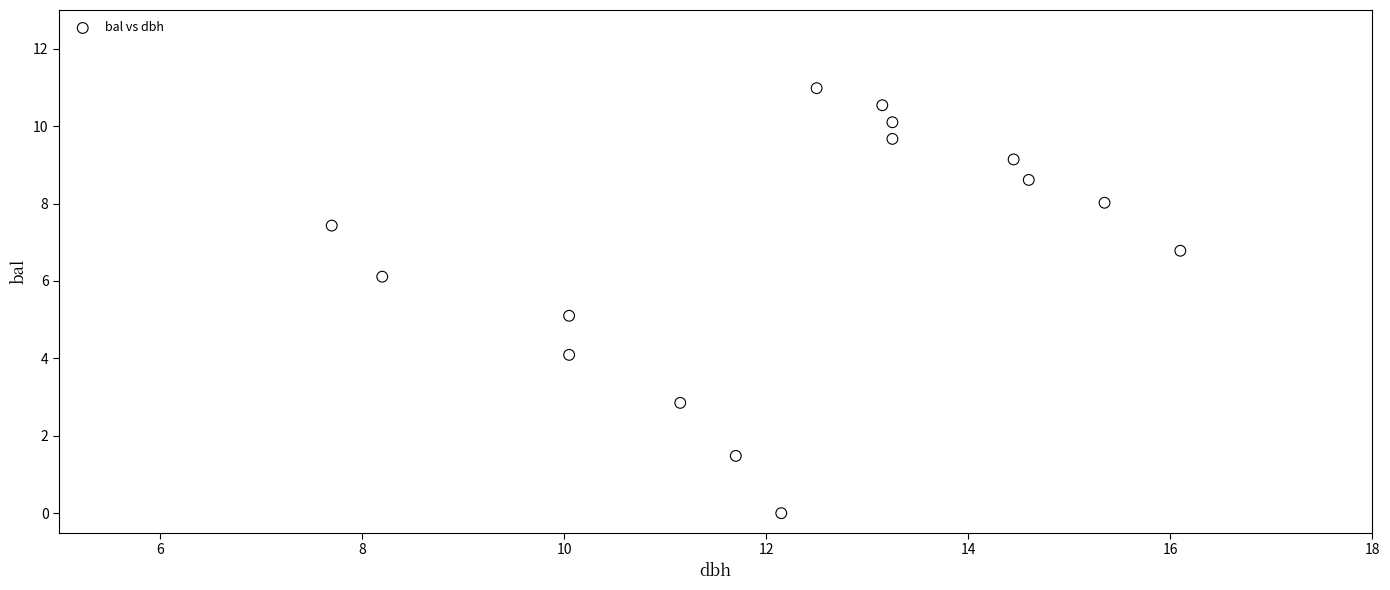

What is the range of Y values (max minus min)?

11.0